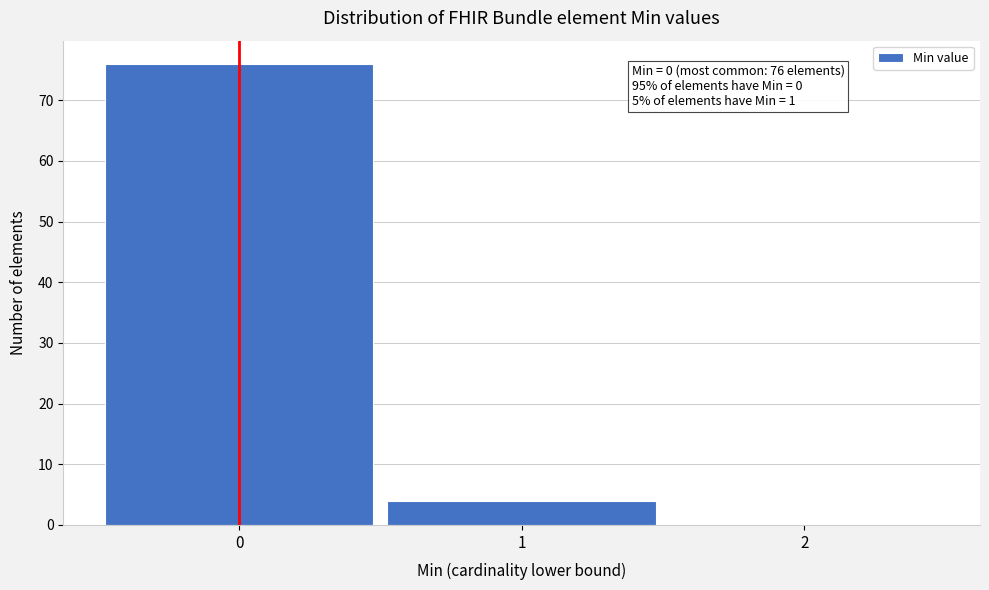

Over which range of the x-axis is the bar tallest?

-0.5 to 0.5